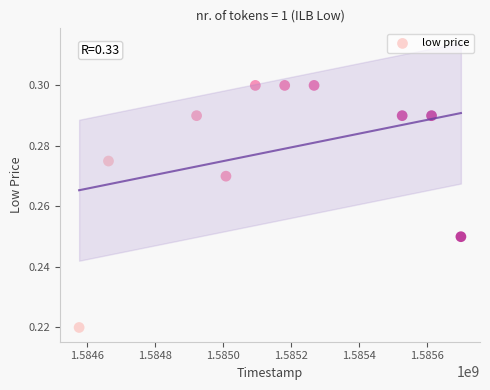

What is the average X value?

1585154880.0